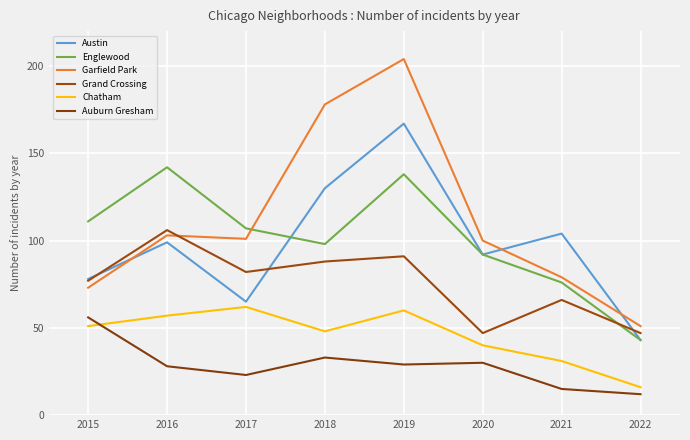

Is this an area chart (filled region under the line)?

No